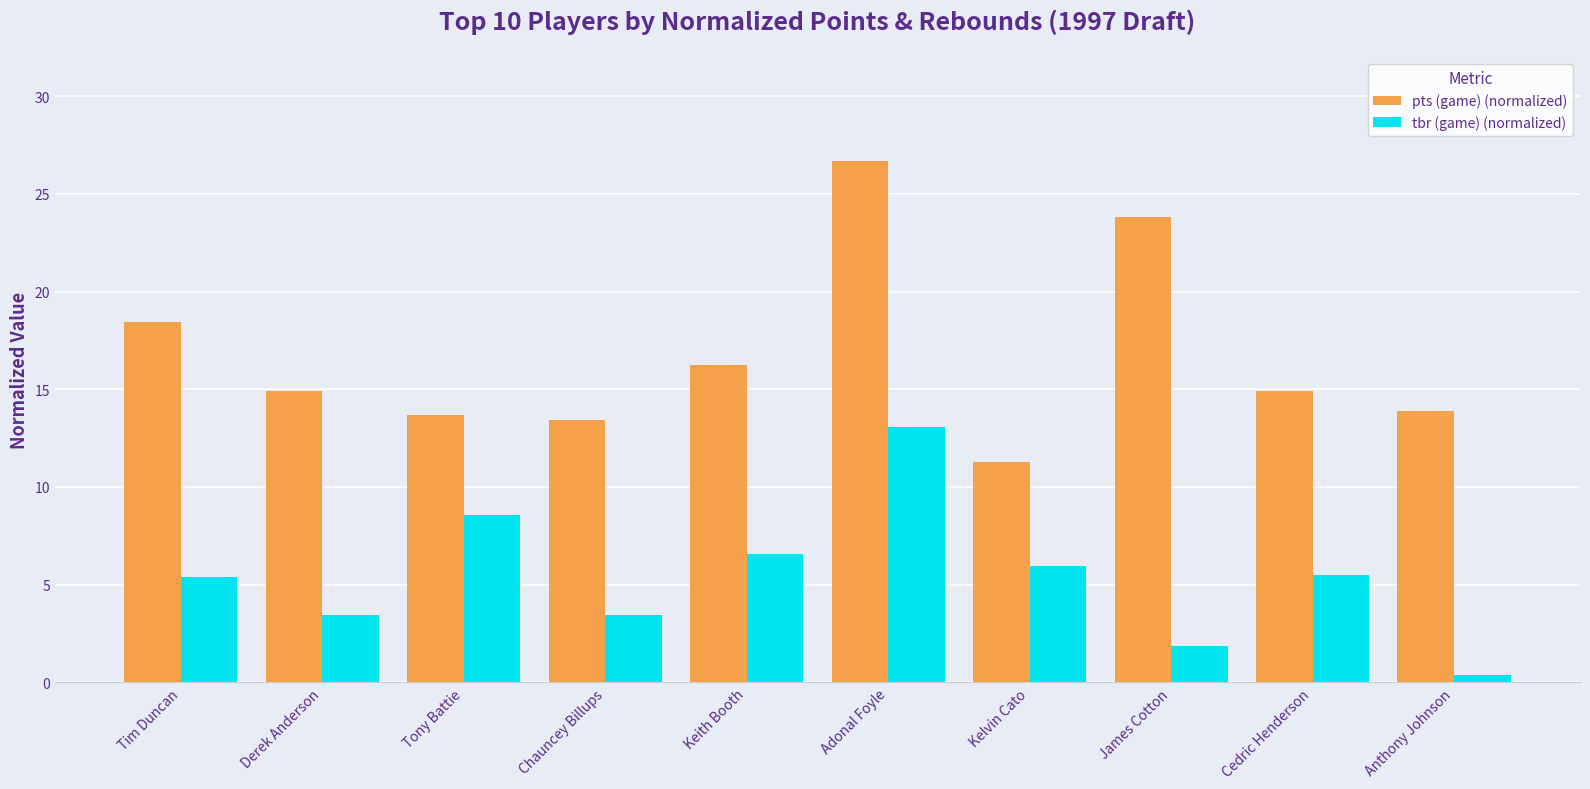

At which label is pts (game) (normalized) closest to 18?

Tim Duncan